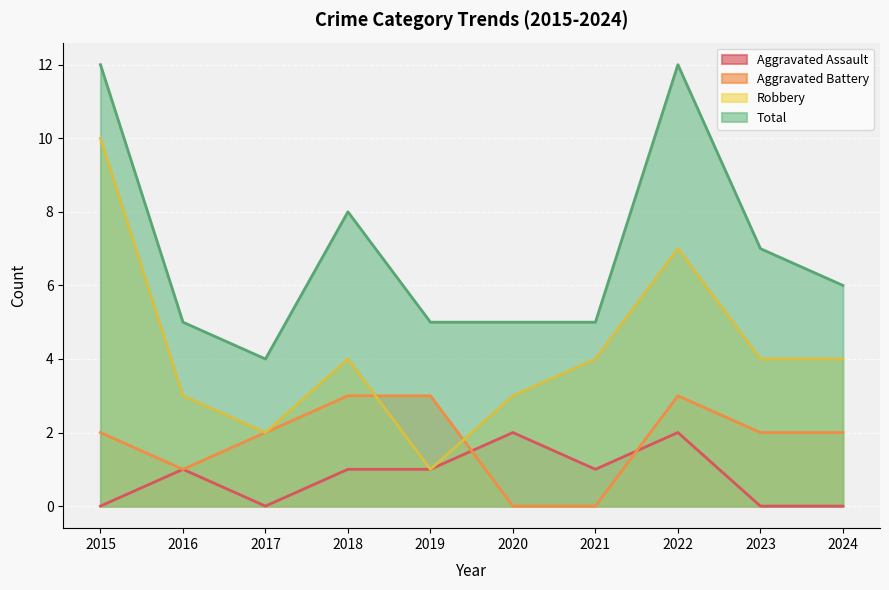

Which series has the largest range (max minus min)?

Robbery